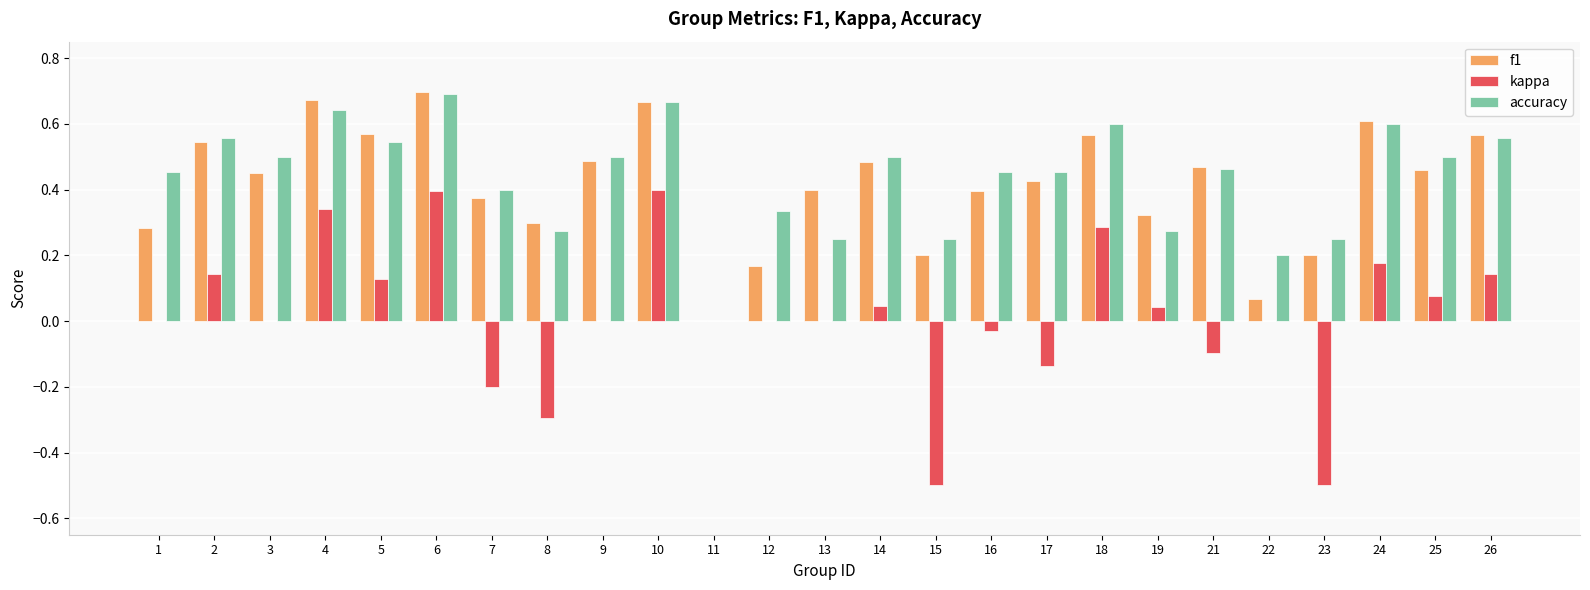

What is the sum of the accuracy values at 14 and 10?

1.2